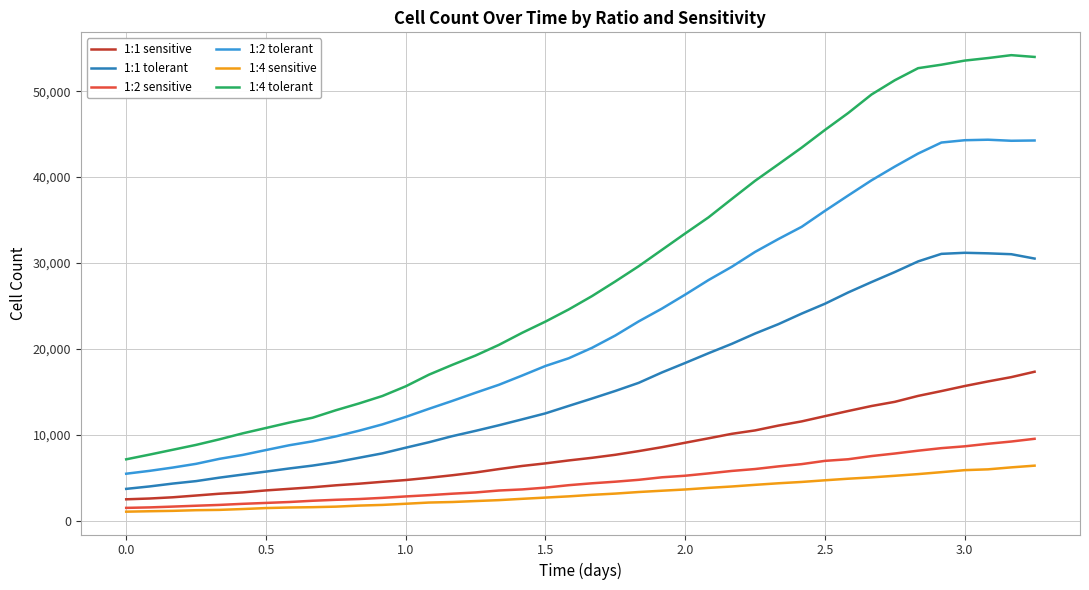

What are all the series names shown in the legend?

1:1 sensitive, 1:1 tolerant, 1:2 sensitive, 1:2 tolerant, 1:4 sensitive, 1:4 tolerant